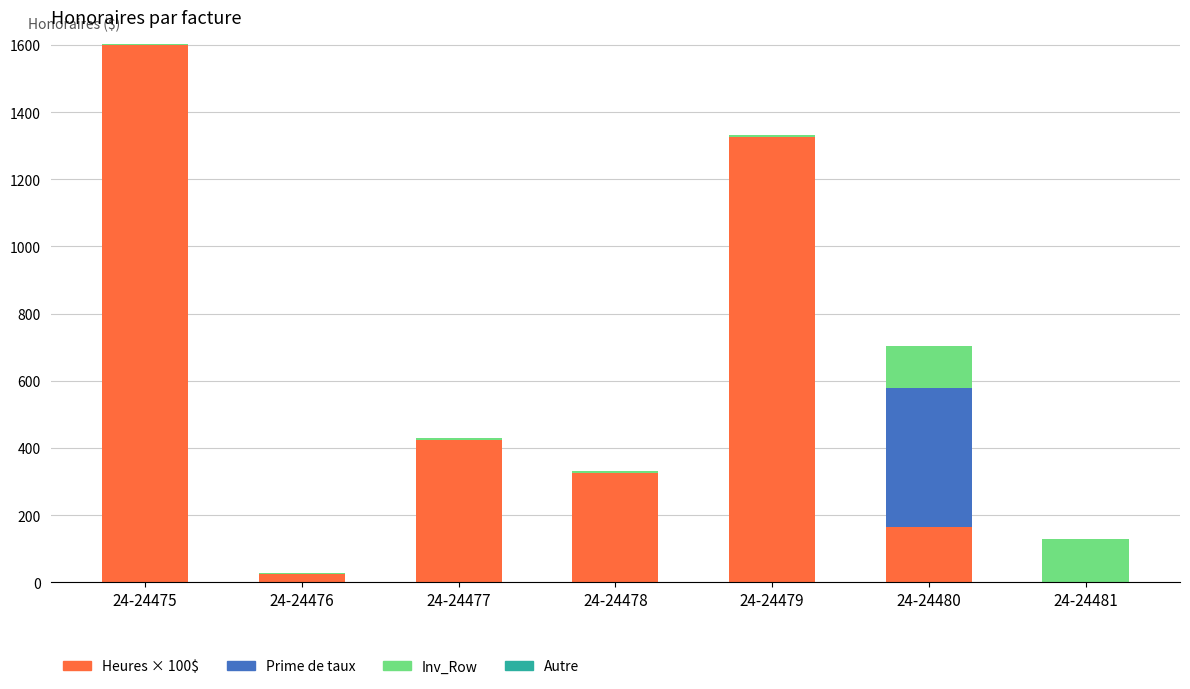

At which category is the sum across all series the highest?

24-24475